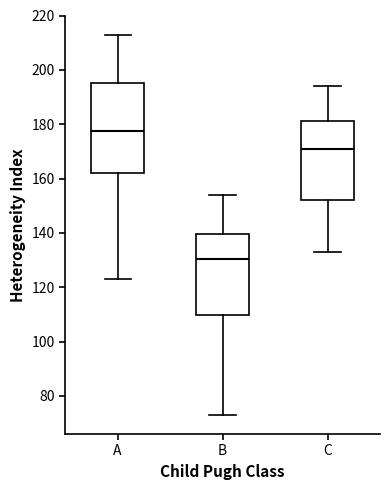

Comparing the boxes themselves (not the whiskers), which one is the tallest?

A